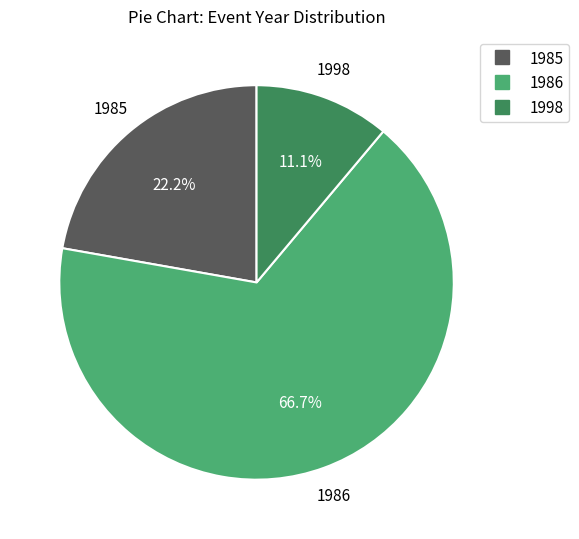

How many segments does this pie chart have?

3